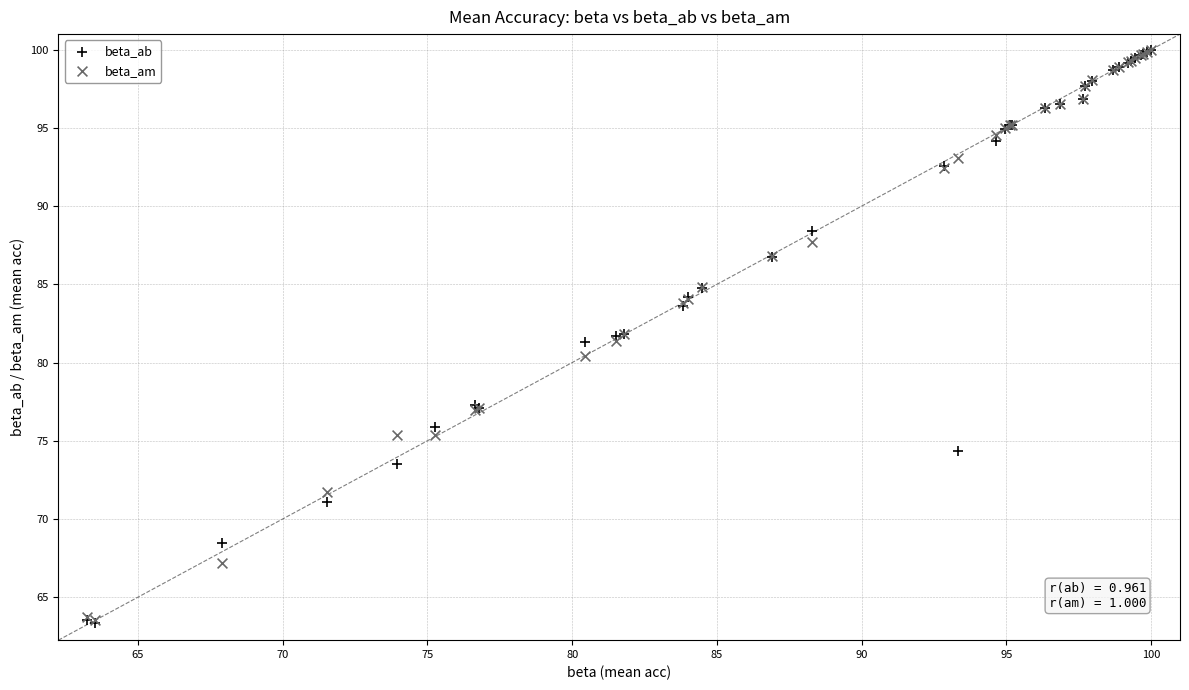

What are all the series names shown in the legend?

beta_ab, beta_am